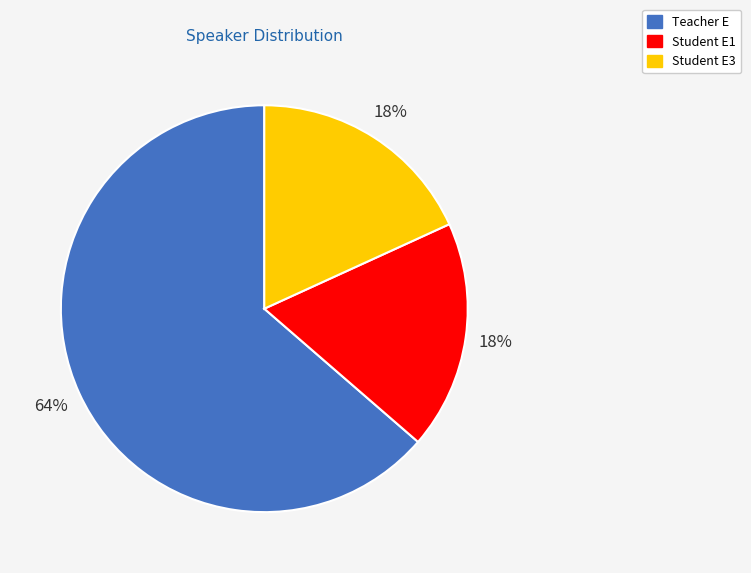

Combined, do Teacher E and Student E3 account for over 50%?

Yes